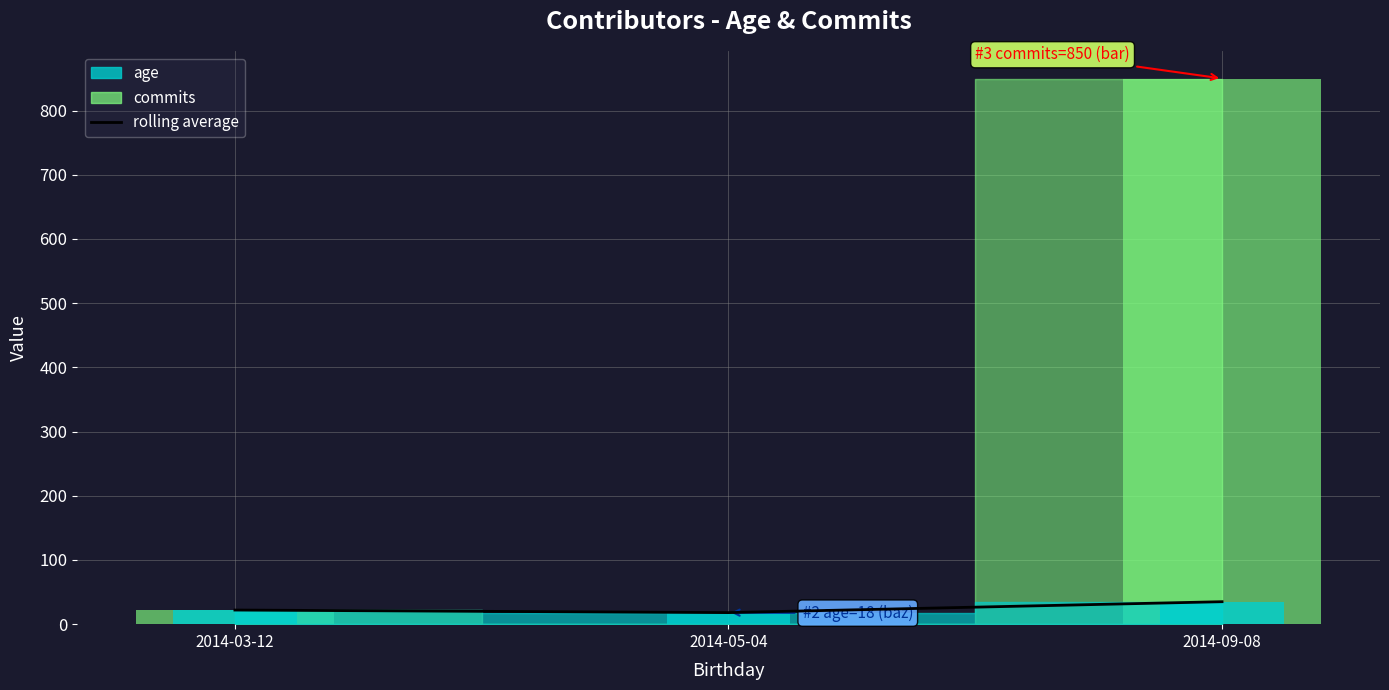

Reading left to right, list all the values displayed in this chart.

2014-03-12=22	2014-05-04=18	2014-09-08=35